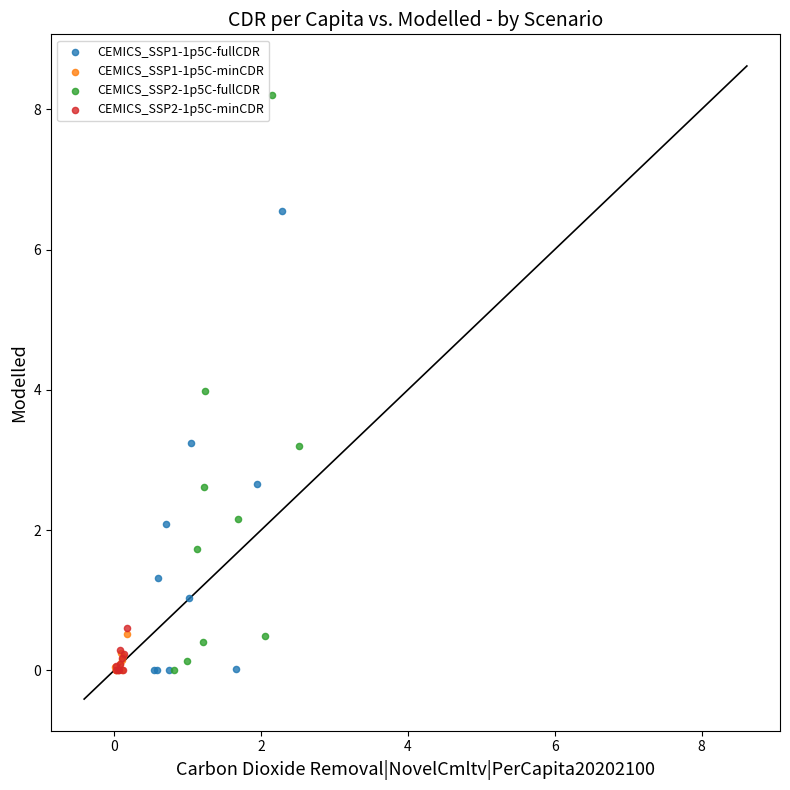

Which series contains the highest Y value?

CEMICS_SSP2-1p5C-fullCDR